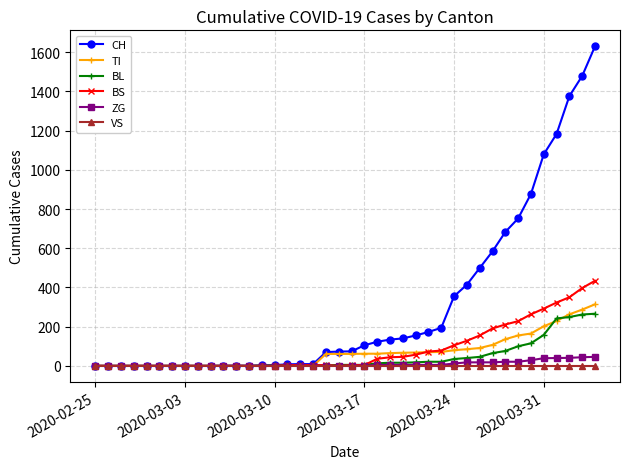

What is the maximum value for ZG?

46